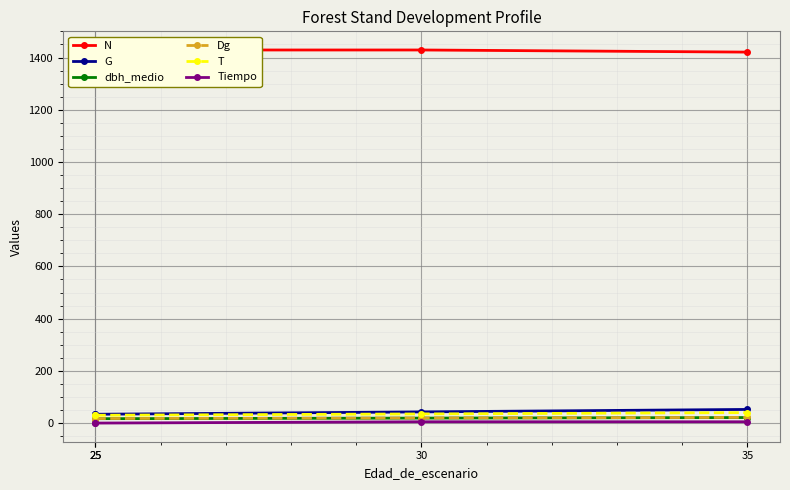

The value of Dg at 25 is 17.3. True or false?

True